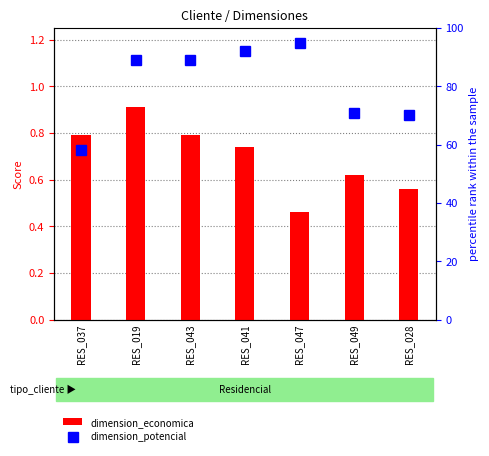

Rank the series by their maximum value, from lowest to highest.

dimension_economica, dimension_potencial